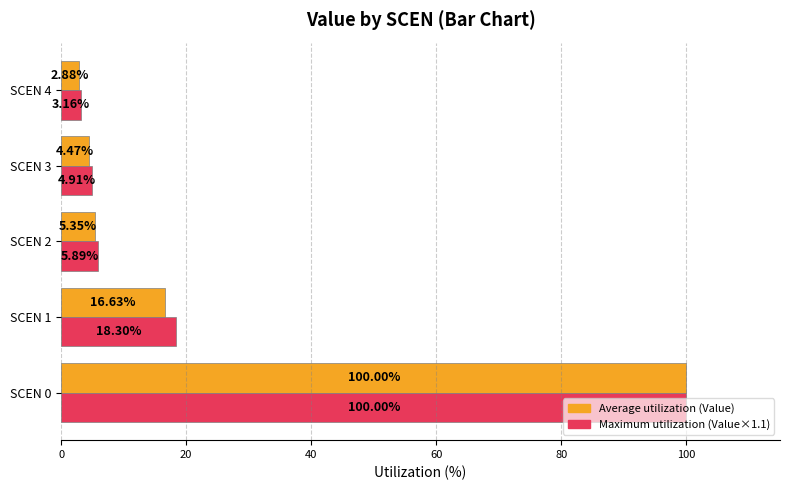

What is the average value of the Average utilization (Value) series?

25.9